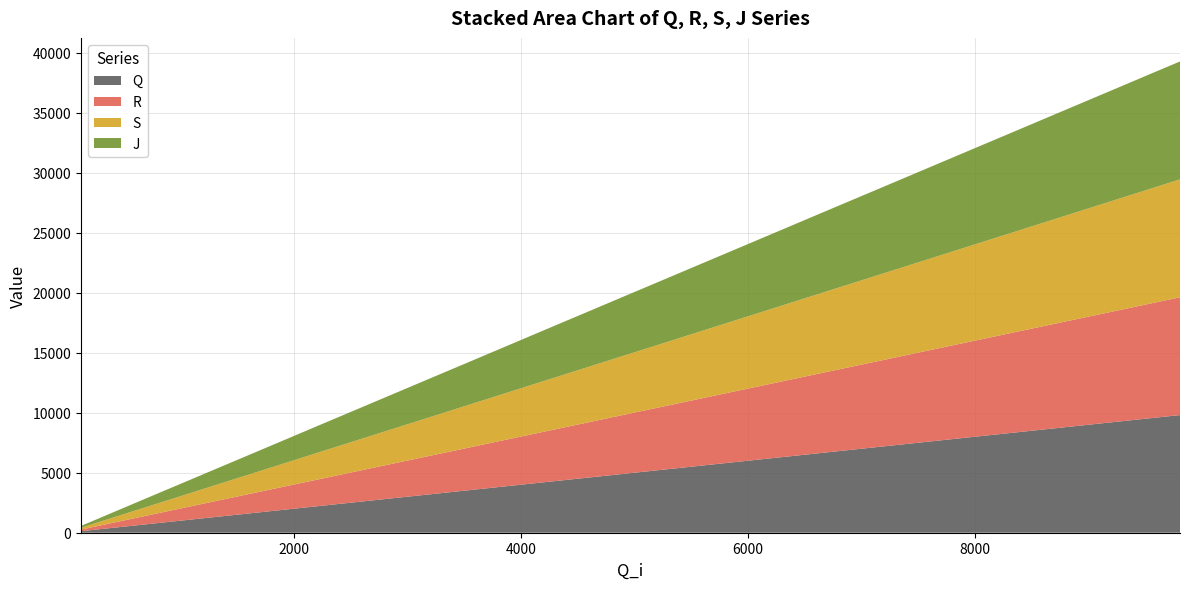

Reading right to left, list all the values displayed in this chart.

Q: 9803=9803	9553=9553	9322=9322	9079=9079	8858=8858	8628=8628	8379=8379	8125=8125	7882=7882	7617=7617	7346=7346	7097=7097	6864=6864	6637=6637	6401=6401	6149=6149	5895=5895	5631=5631	5368=5368	5107=5107	4848=4848	4584=4584	4314=4314	4052=4052	3789=3789	3518=3518	3246=3246	3006=3006	2750=2750	2489=2489	2246=2246	2014=2014	1790=1790	1555=1555	1332=1332	1103=1103	860=860	623=623	389=389	128=128
R: 9803=9814	9553=9564	9322=9332	9079=9089	8858=8869	8628=8638	8379=8389	8125=8135	7882=7892	7617=7627	7346=7355	7097=7107	6864=6874	6637=6648	6401=6411	6149=6159	5895=5905	5631=5642	5368=5378	5107=5117	4848=4859	4584=4595	4314=4325	4052=4062	3789=3799	3518=3528	3246=3256	3006=3016	2750=2760	2489=2499	2246=2257	2014=2024	1790=1800	1555=1565	1332=1343	1103=1113	860=871	623=634	389=399	128=138
S: 9803=9825	9553=9576	9322=9344	9079=9101	8858=8880	8628=8650	8379=8400	8125=8147	7882=7904	7617=7639	7346=7368	7097=7119	6864=6887	6637=6660	6401=6423	6149=6171	5895=5917	5631=5653	5368=5390	5107=5129	4848=4871	4584=4606	4314=4337	4052=4075	3789=3811	3518=3539	3246=3268	3006=3028	2750=2772	2489=2511	2246=2268	2014=2036	1790=1812	1555=1576	1332=1354	1103=1125	860=883	623=646	389=412	128=150
J: 9803=9825	9553=9576	9322=9344	9079=9101	8858=8880	8628=8650	8379=8400	8125=8147	7882=7904	7617=7639	7346=7368	7097=7119	6864=6887	6637=6660	6401=6423	6149=6171	5895=5917	5631=5653	5368=5390	5107=5129	4848=4871	4584=4606	4314=4337	4052=4075	3789=3811	3518=3539	3246=3268	3006=3028	2750=2772	2489=2511	2246=2268	2014=2036	1790=1812	1555=1576	1332=1354	1103=1125	860=883	623=646	389=412	128=150